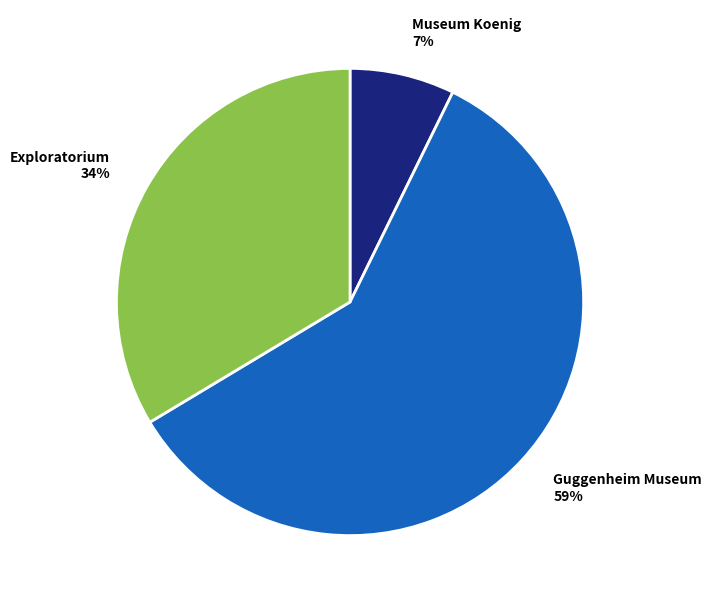

Combined, do Exploratorium and Guggenheim Museum account for over 50%?

Yes